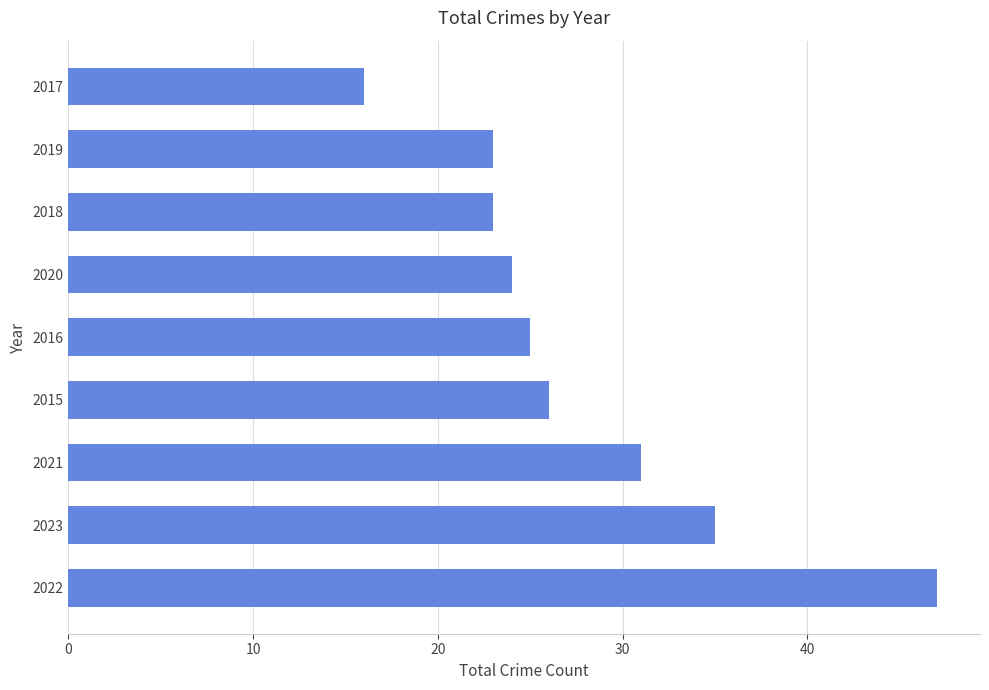

Are the bars grouped side by side (vs. stacked)?

No